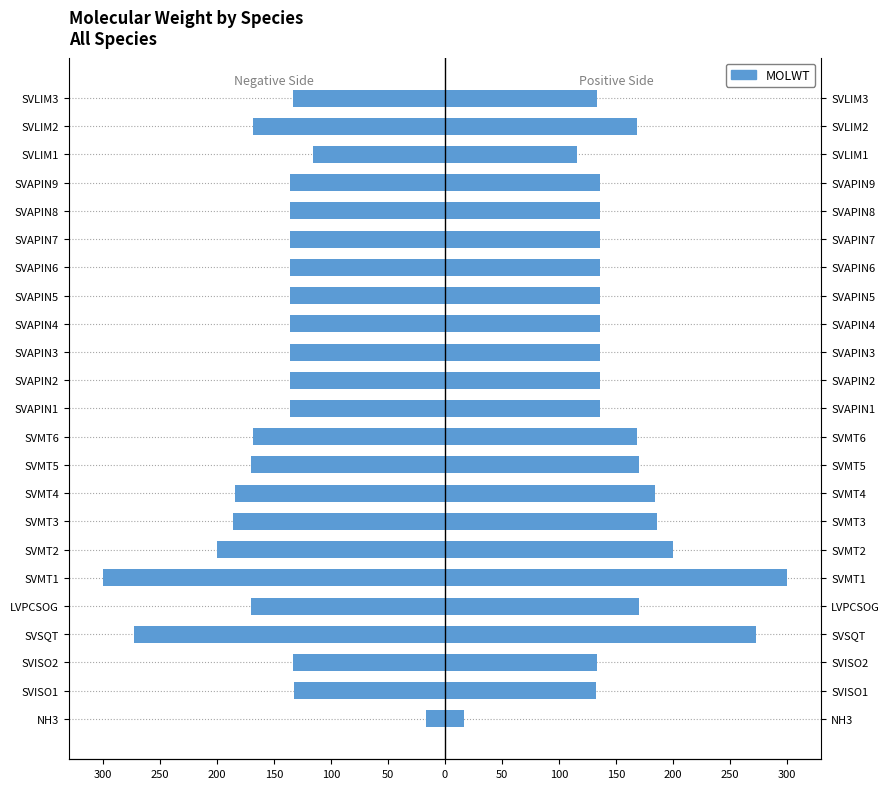

Are the bars horizontal?

Yes